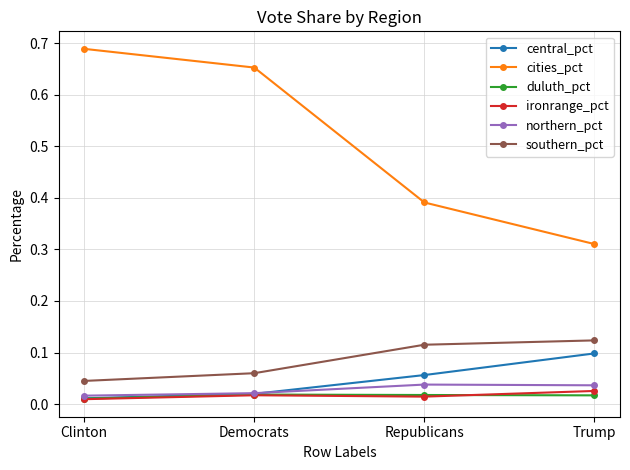

At which label is cities_pct closest to 0?

Trump